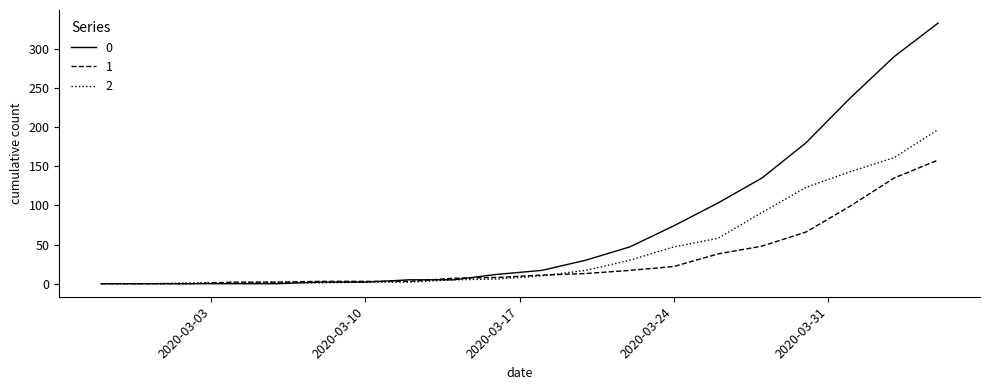

What is the maximum value shown in the chart?

333